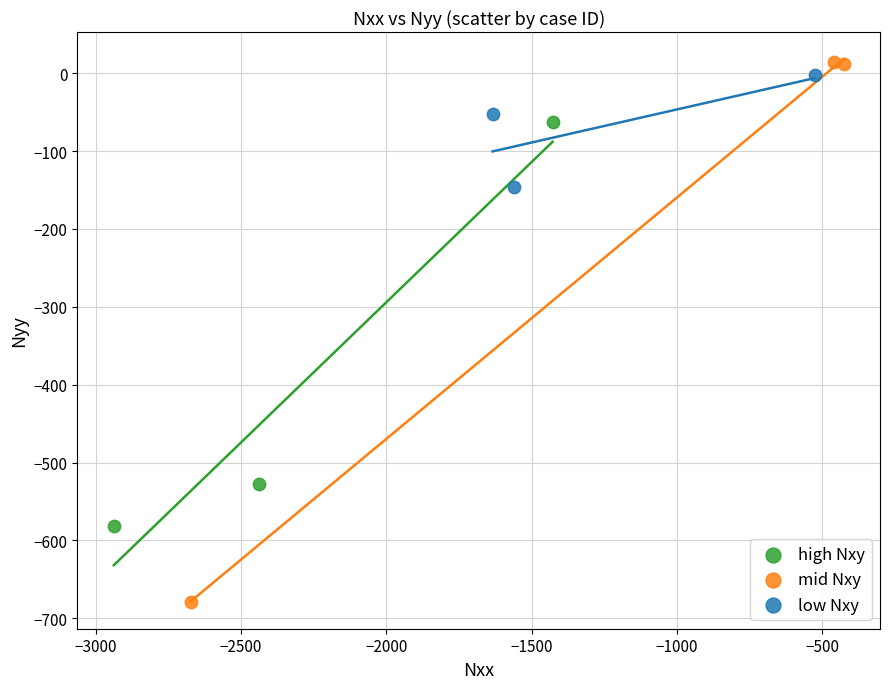

Which series has the largest Y range (max minus min)?

mid Nxy